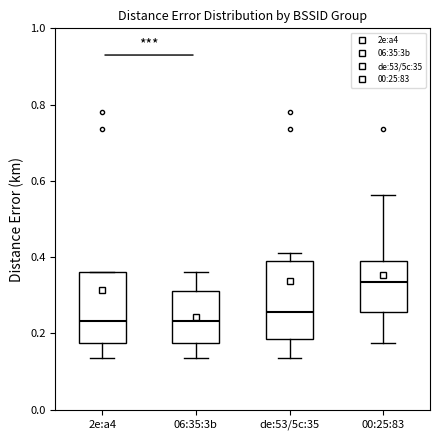

Reading left to right, read every box against the y-axis: the position of its median line, the range the box covers, and the ends of its whiskers. The values are not printed on the chart, so give them approximately, as read against the axis.

2e:a4: median 0.24, box 0.18 to 0.36, whiskers 0.14 to 0.36
06:35:3b: median 0.24, box 0.18 to 0.32, whiskers 0.14 to 0.36
de:53/5c:35: median 0.26, box 0.18 to 0.38, whiskers 0.14 to 0.42
00:25:83: median 0.34, box 0.26 to 0.38, whiskers 0.18 to 0.56